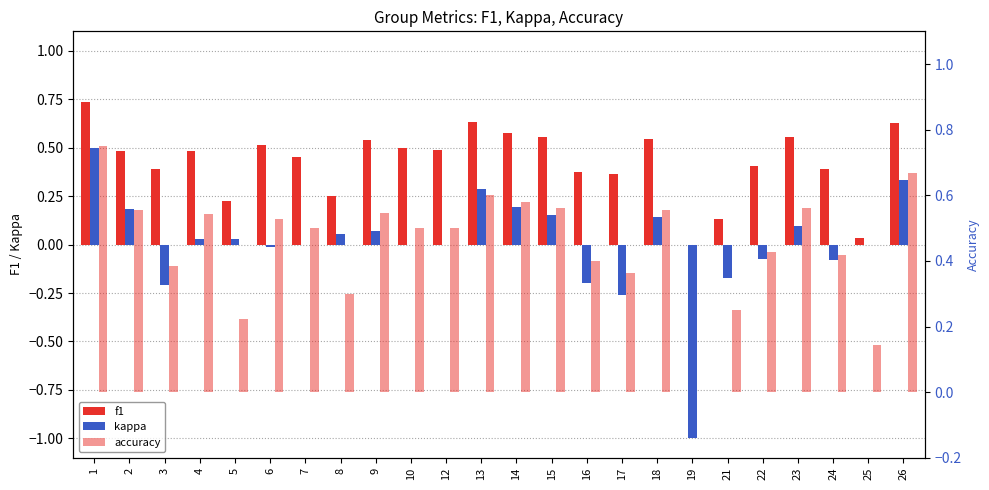

What is the greatest value displayed?

0.8